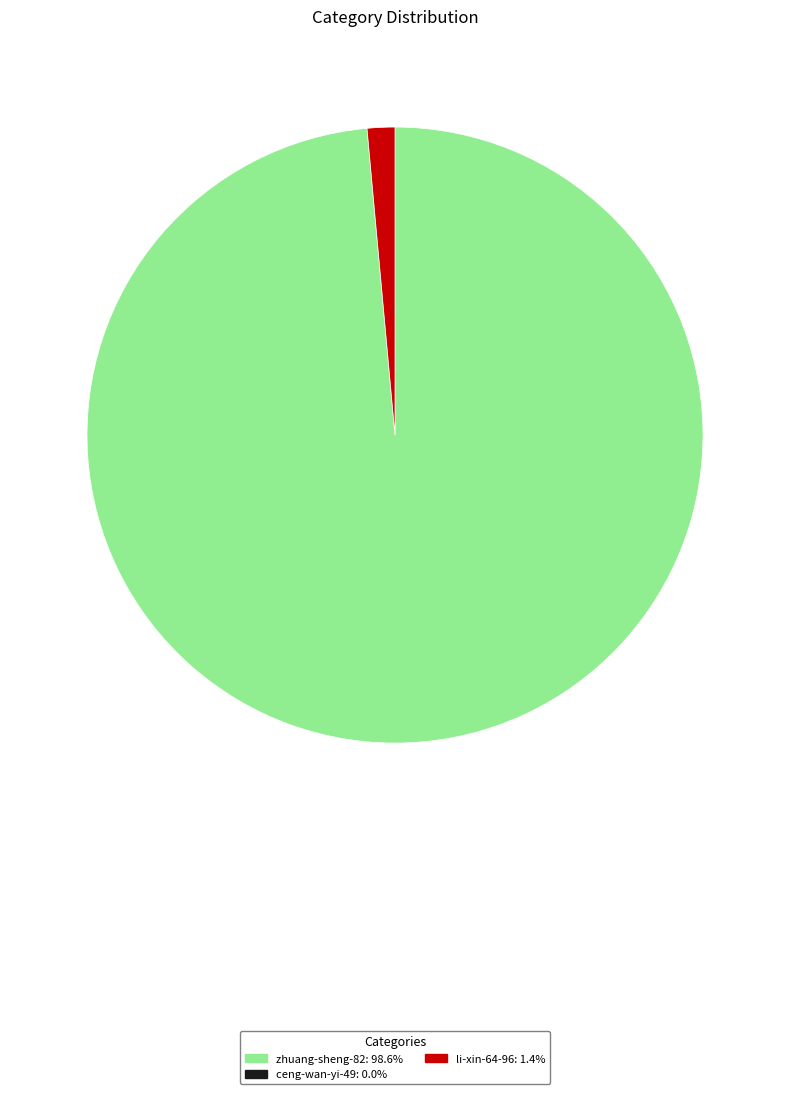

Does any single category account for the majority?

Yes